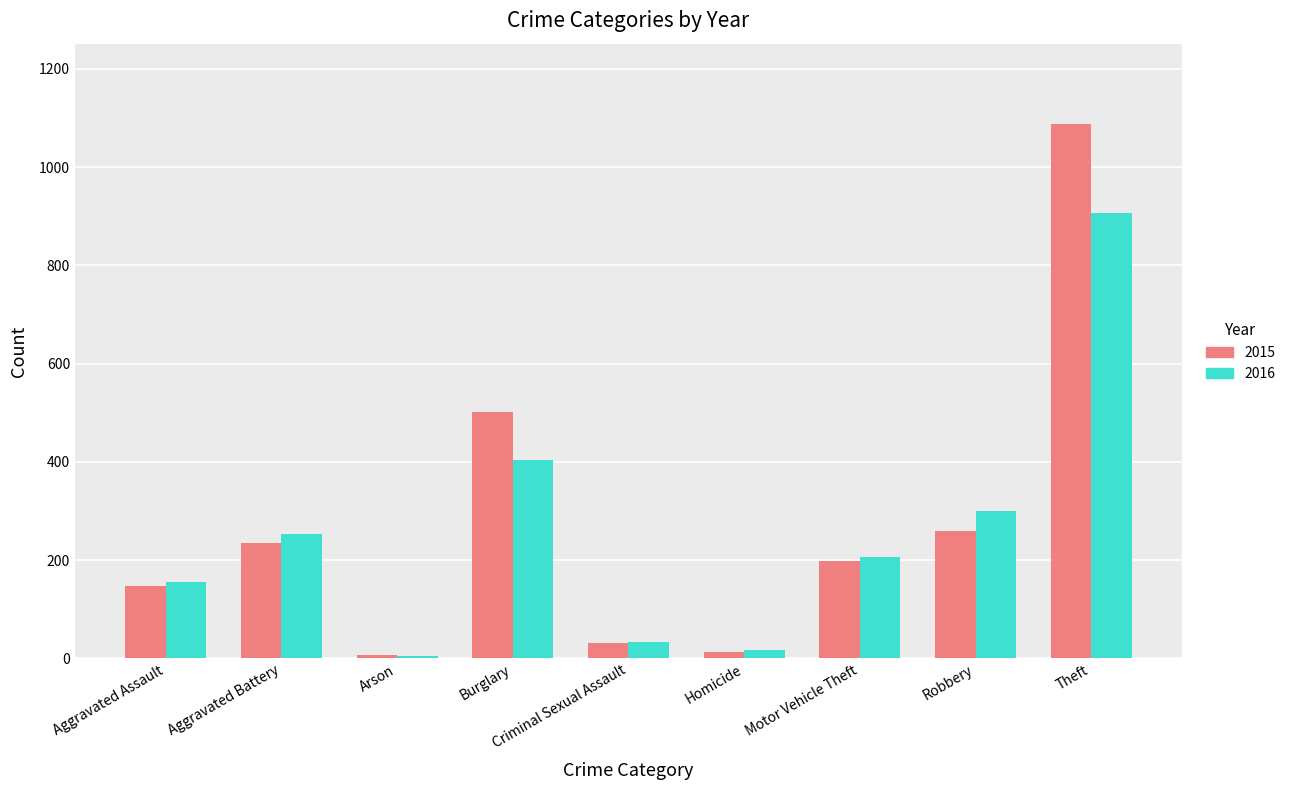

What position from the left is Criminal Sexual Assault?

5